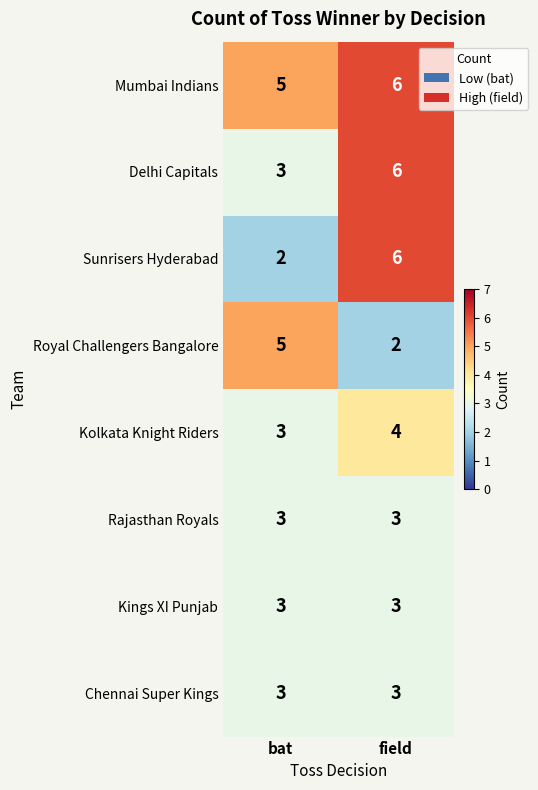

Which series has the largest total across all categories?

Mumbai Indians